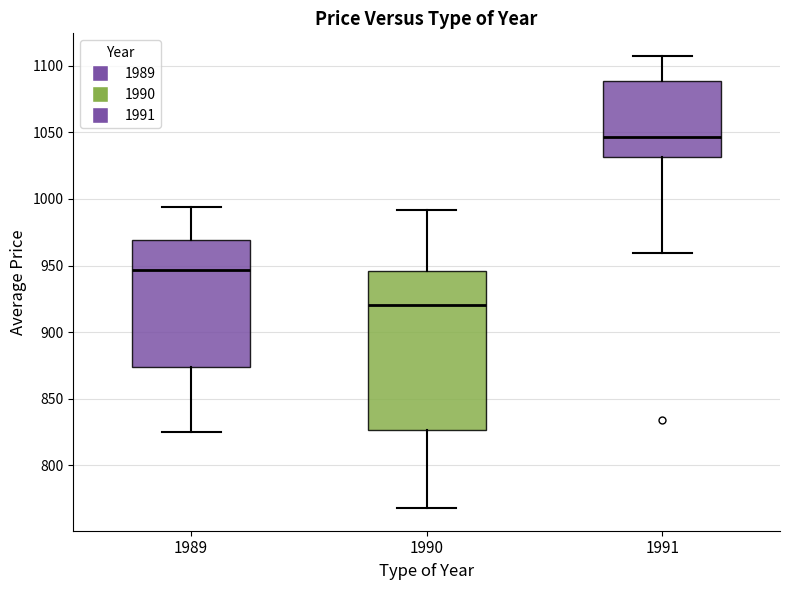

Where is the lower edge of the box at x = 1990 on the y-axis? The values are not printed on the chart, so give them approximately, as read against the axis.

825